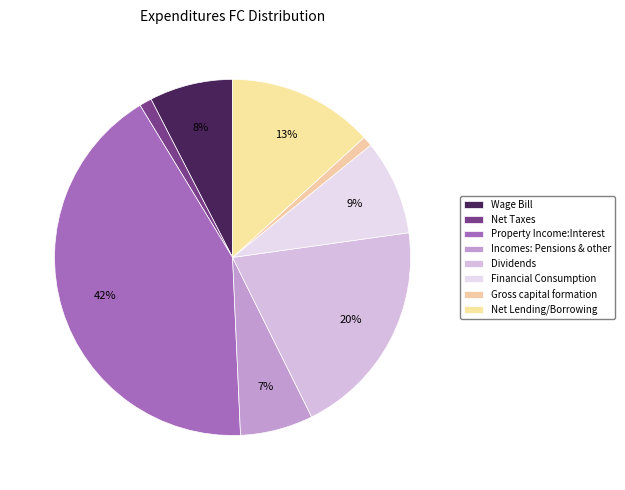

To the nearest percent, what is the combined percentage of Net Taxes and Wage Bill?

9%